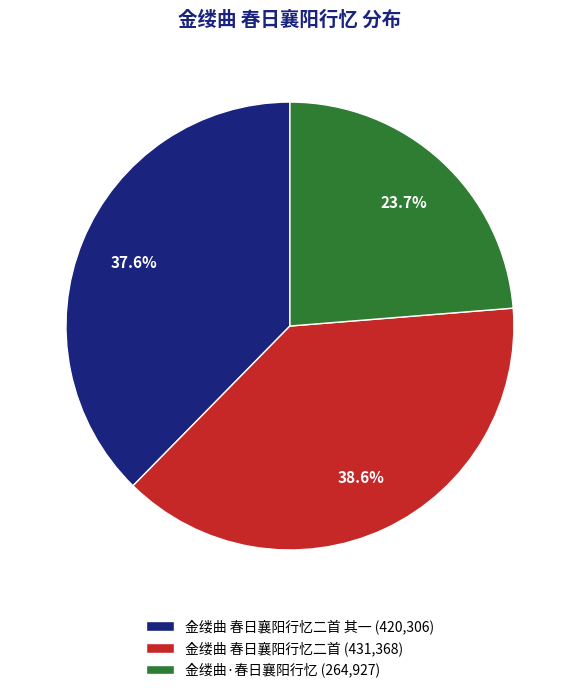

Which slice is the smallest?

金缕曲·春日襄阳行忆 (264,927)